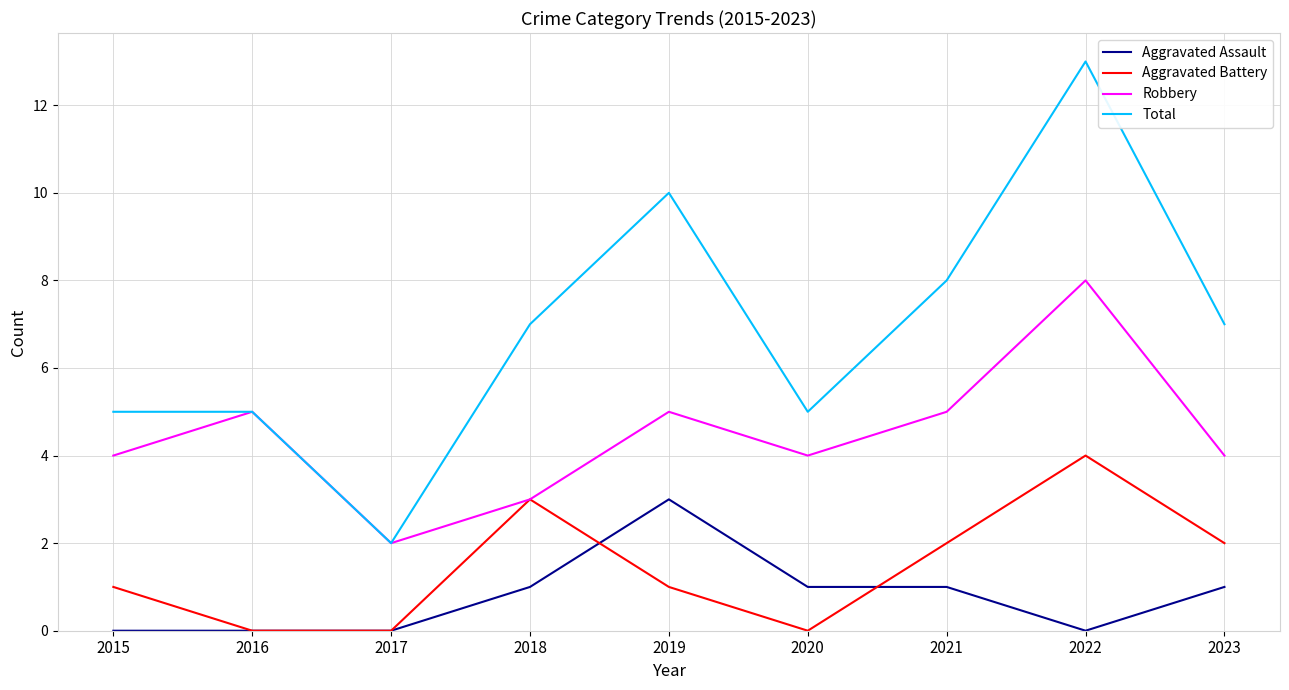

Rank the series by their maximum value, from highest to lowest.

Total, Robbery, Aggravated Battery, Aggravated Assault